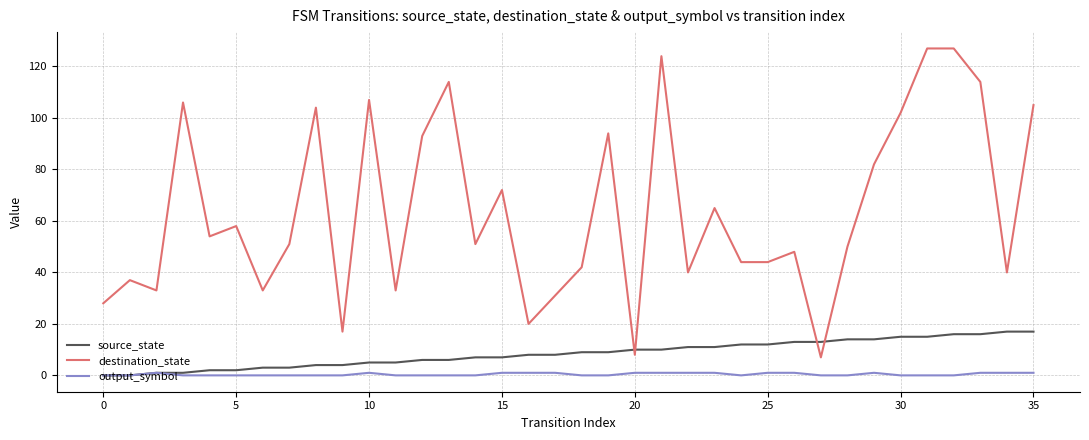

Which series has the largest total across all categories?

destination_state